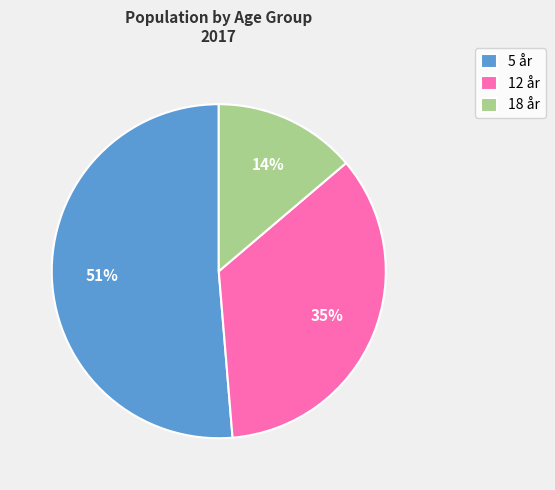

Rank the categories by value from highest to lowest.

5 år, 12 år, 18 år